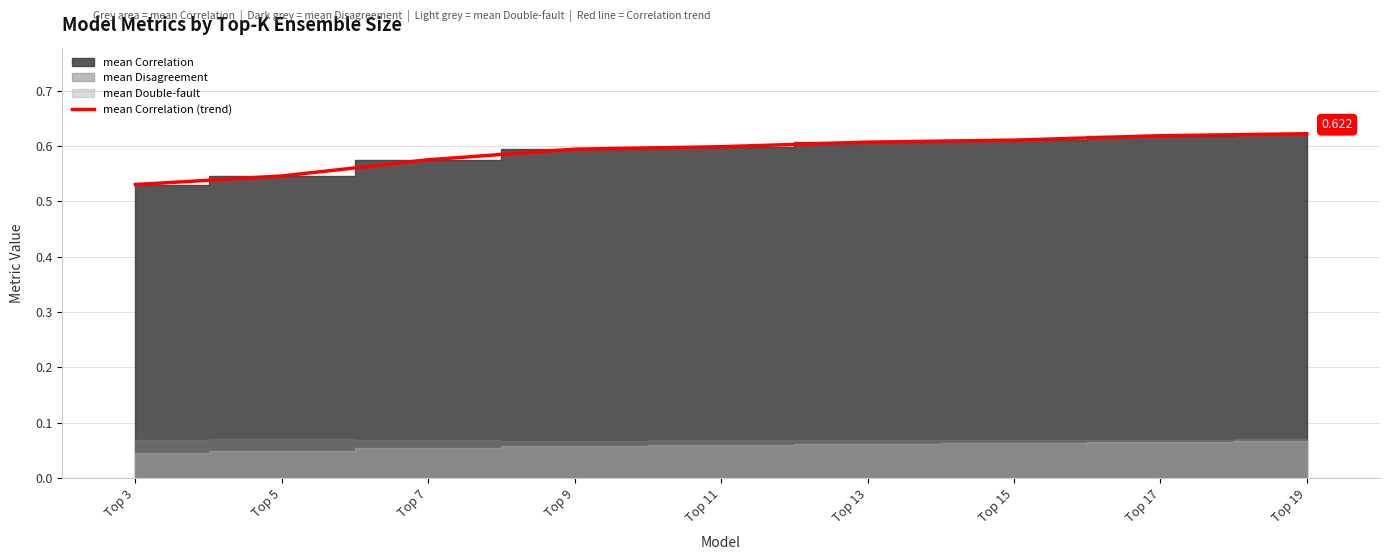

List the labels in order of value, smallest first.

Top 3, Top 5, Top 7, Top 9, Top 11, Top 13, Top 15, Top 17, Top 19